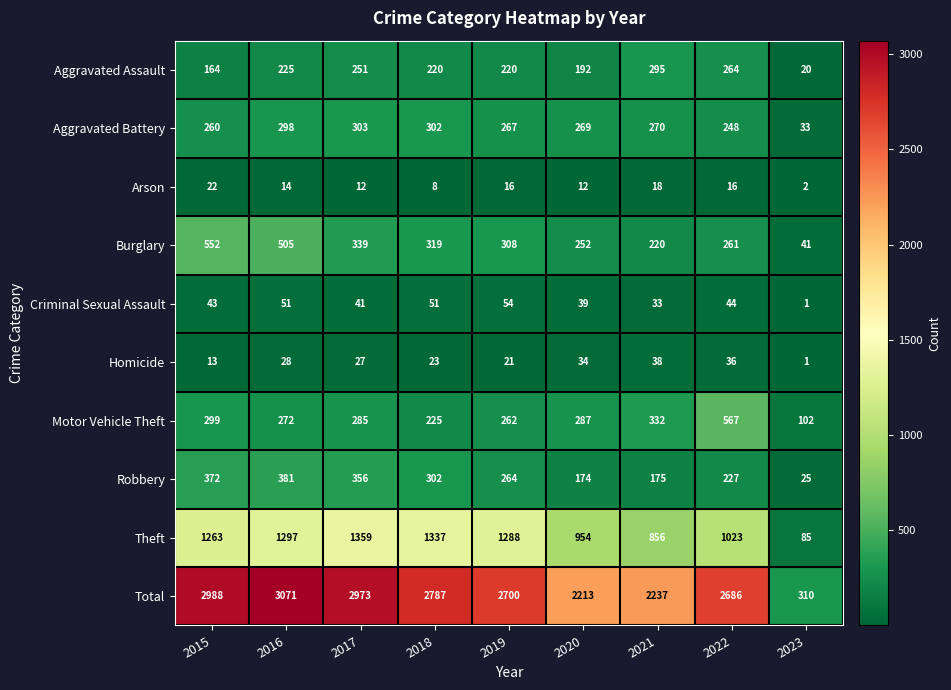

What value does the Total series have at 2019, to the nearest 50?

2700